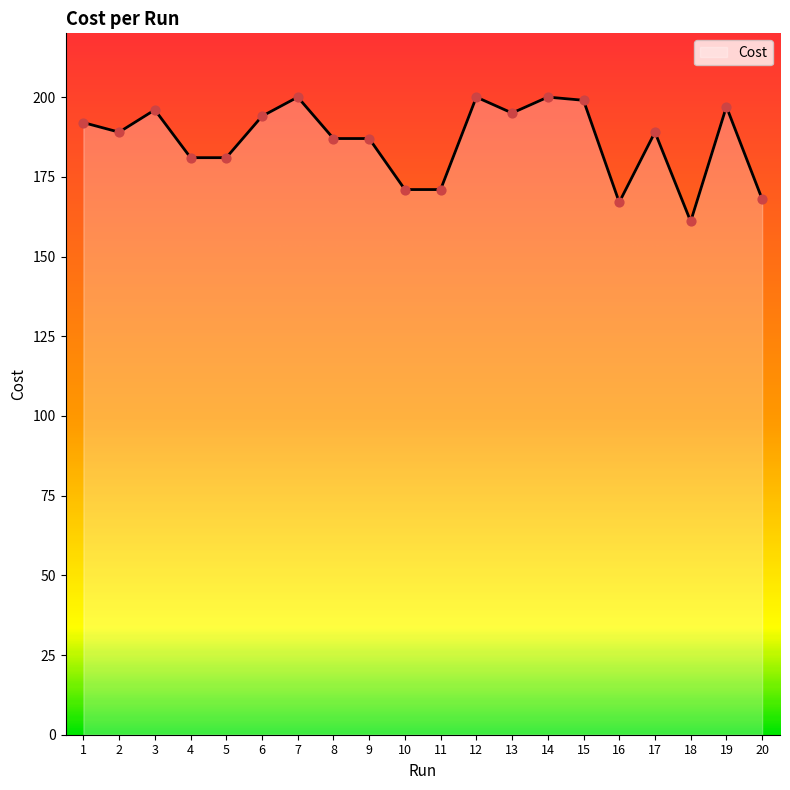

What is the ratio of the value at 13 to the value at 5?

1.1